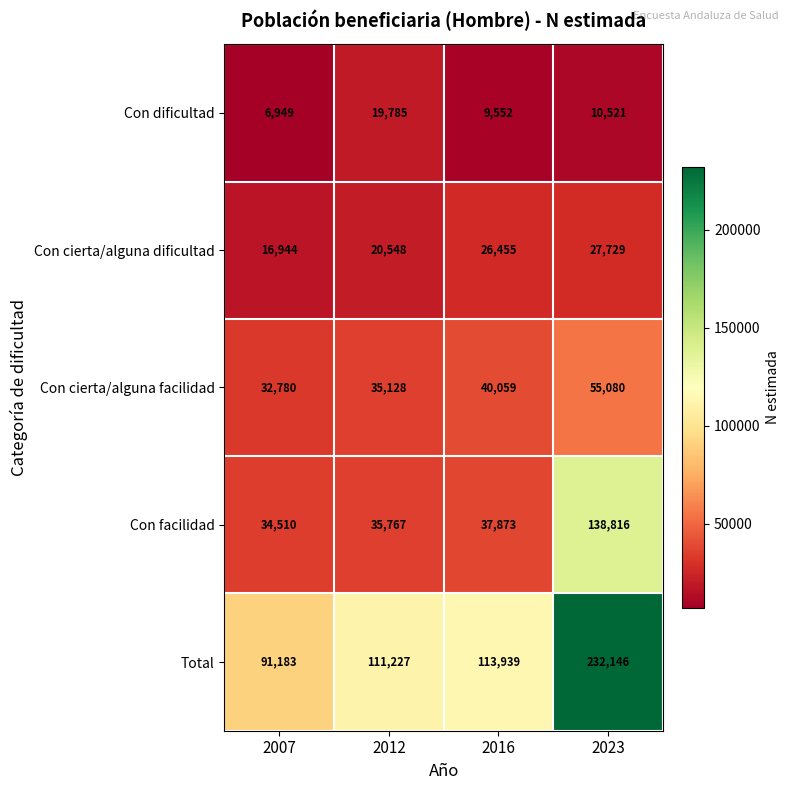

Which series has the largest total across all categories?

Total